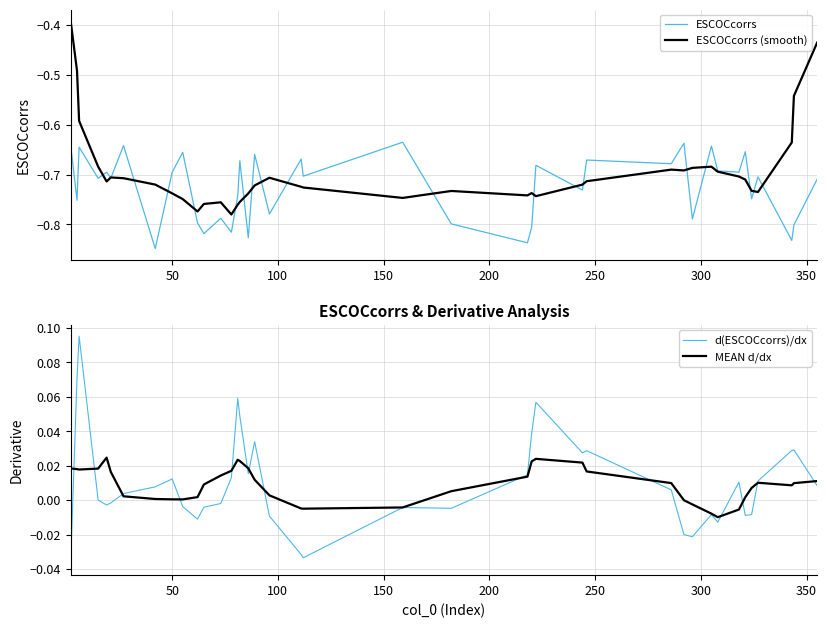

At how many categories does at least one series exceed 0?

33